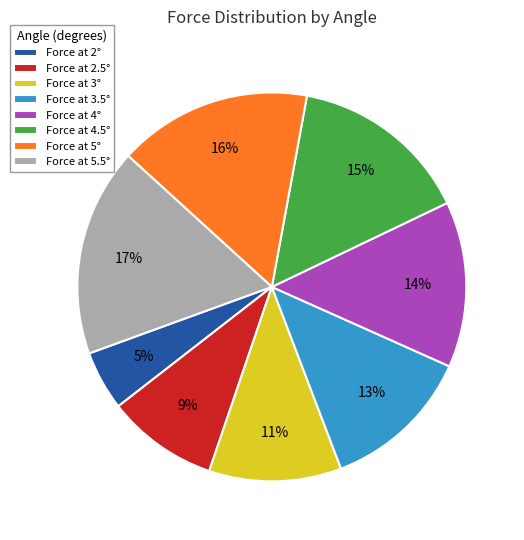

How many slices are in this pie chart?

8